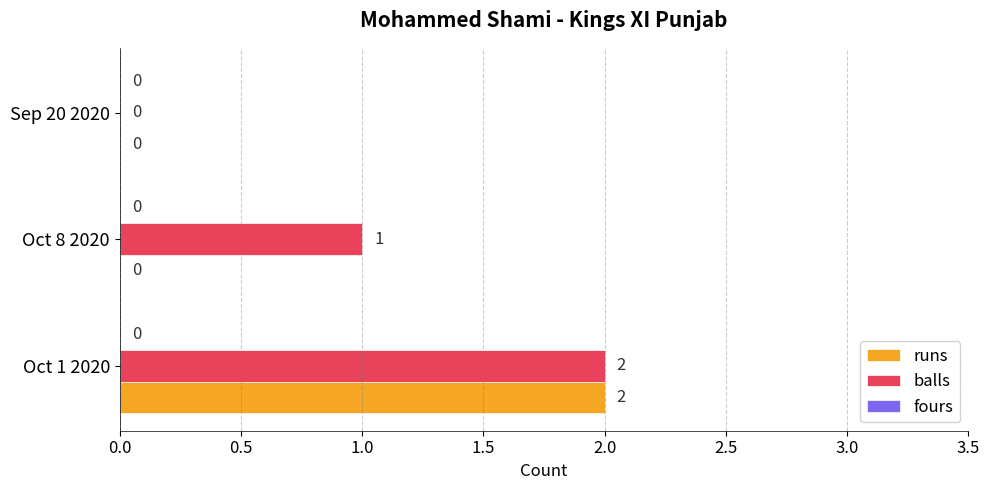

The balls series shows 0 at Oct 8 2020. True or false?

False